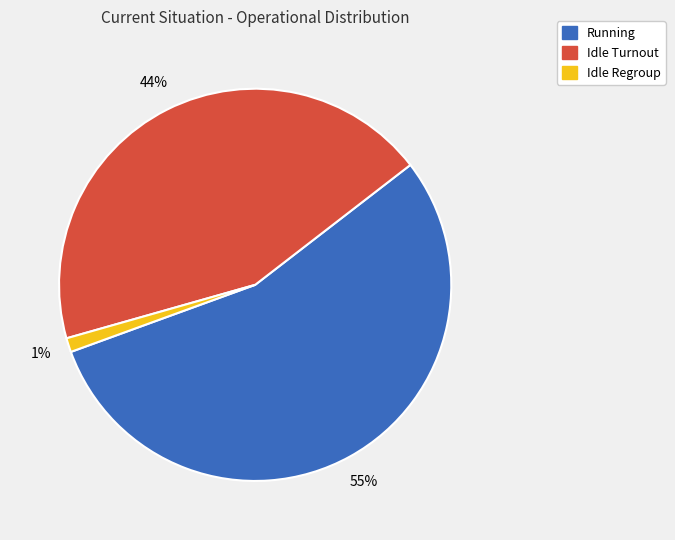

To the nearest percent, what is the difference between the largest and smallest slice percentages?

54%